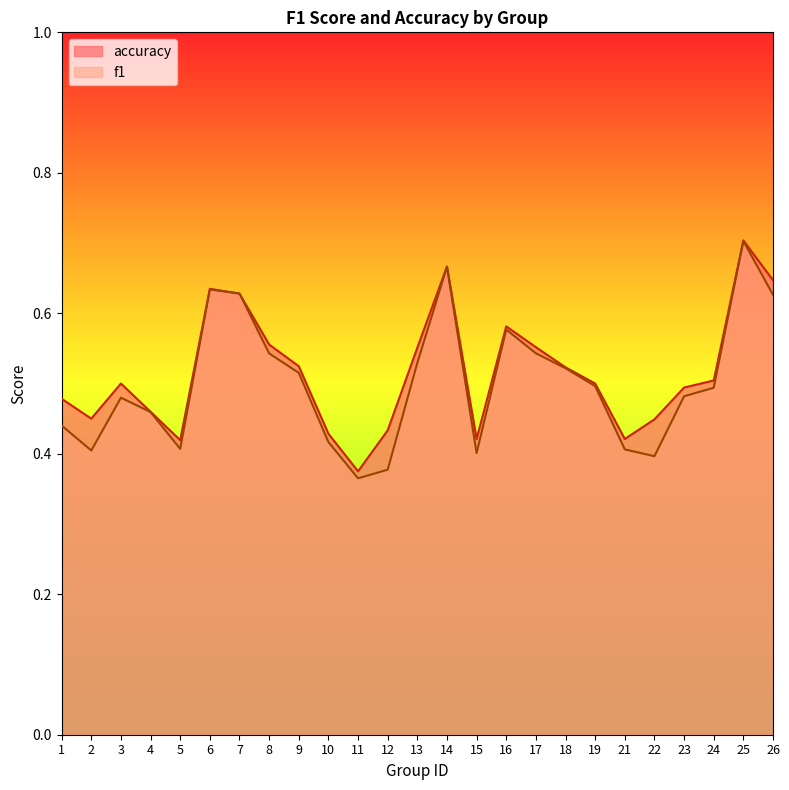

What is the difference between the second highest and minimum values in the f1 series?

0.3